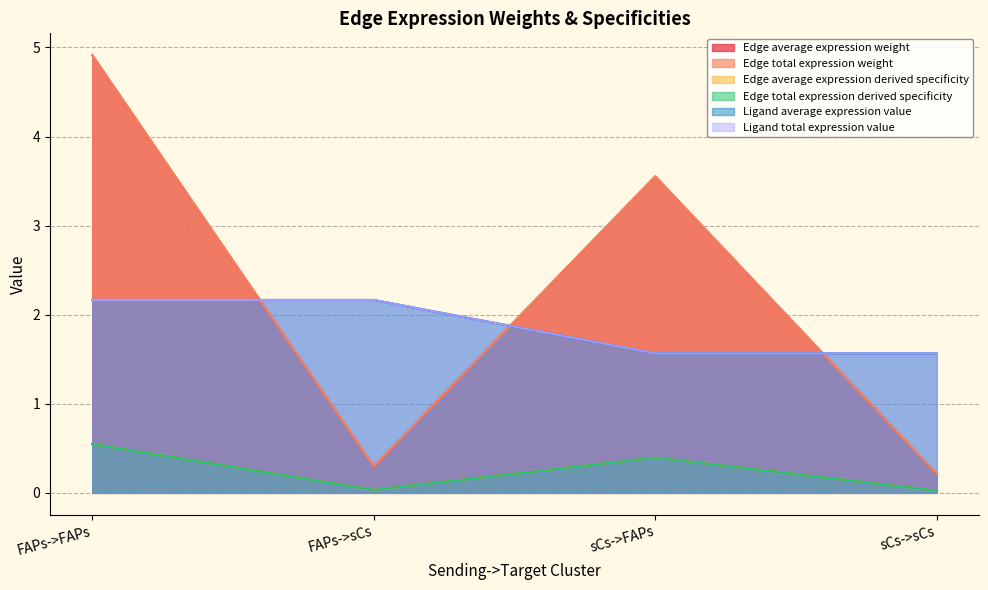

What is the value of the Ligand average expression value point at the 4th from the left?

1.6